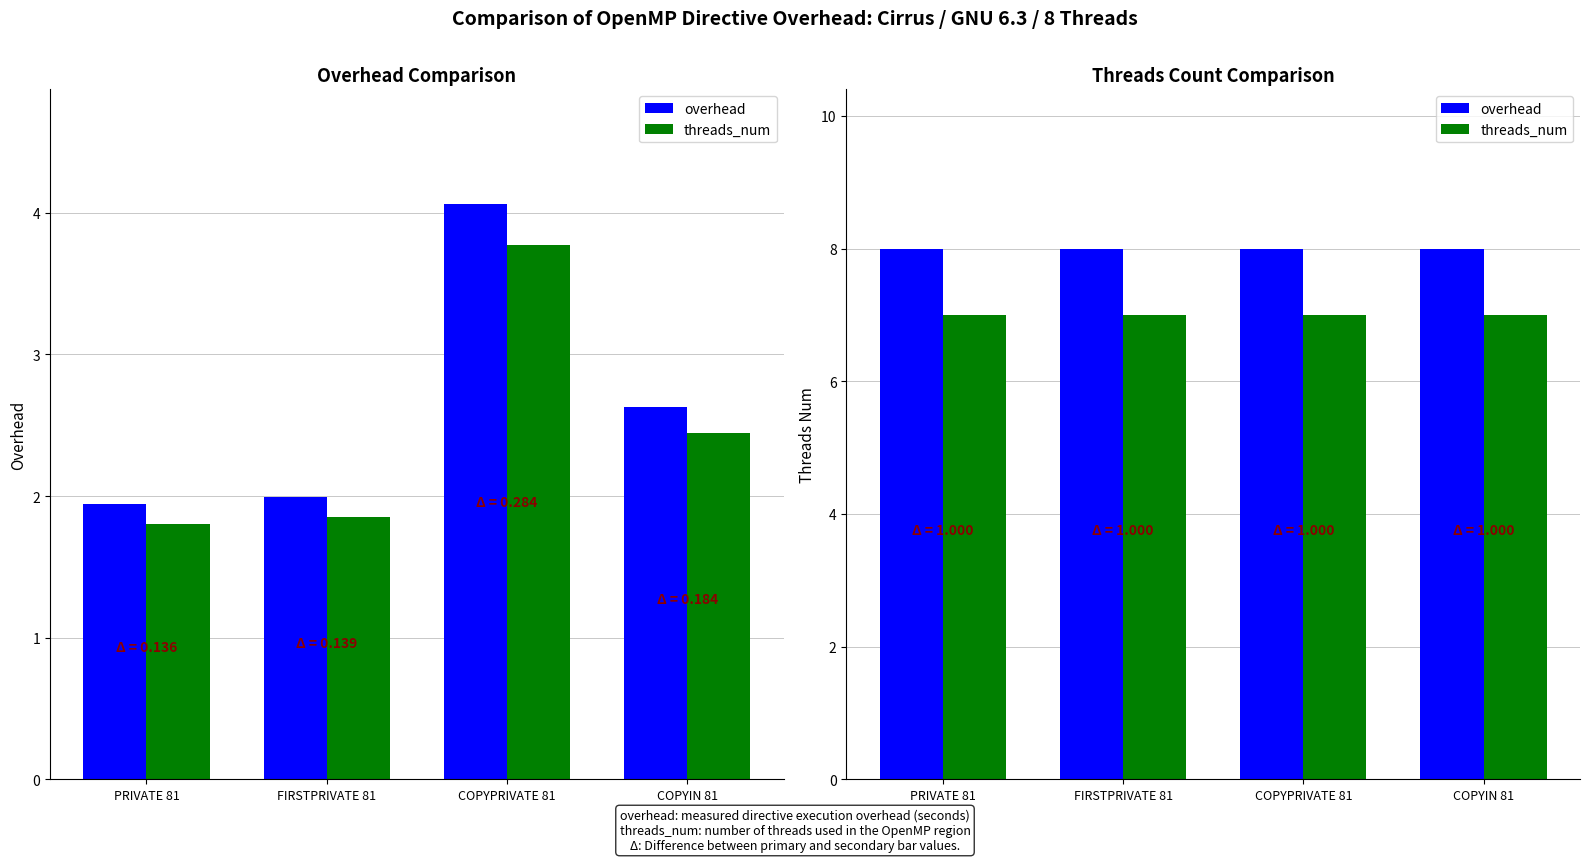

What is the value of the overhead bar at the 1st from the left?

8